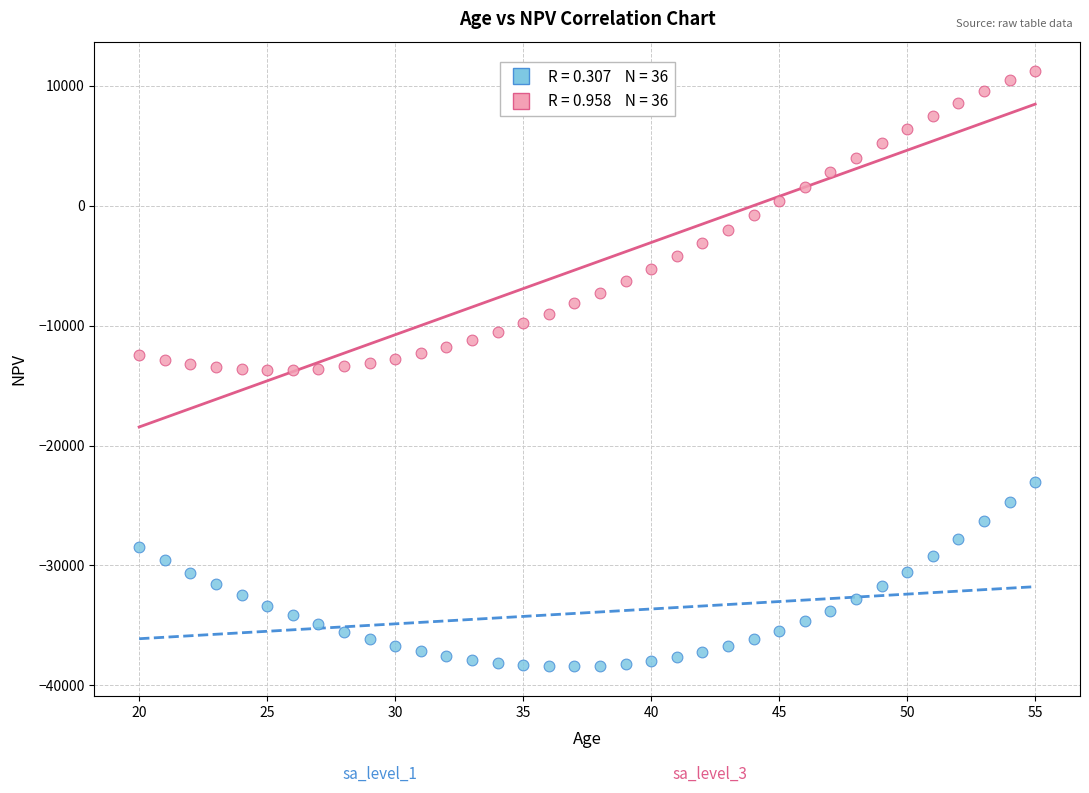

Across all data points, what is the range of X values (max minus min)?

35.0